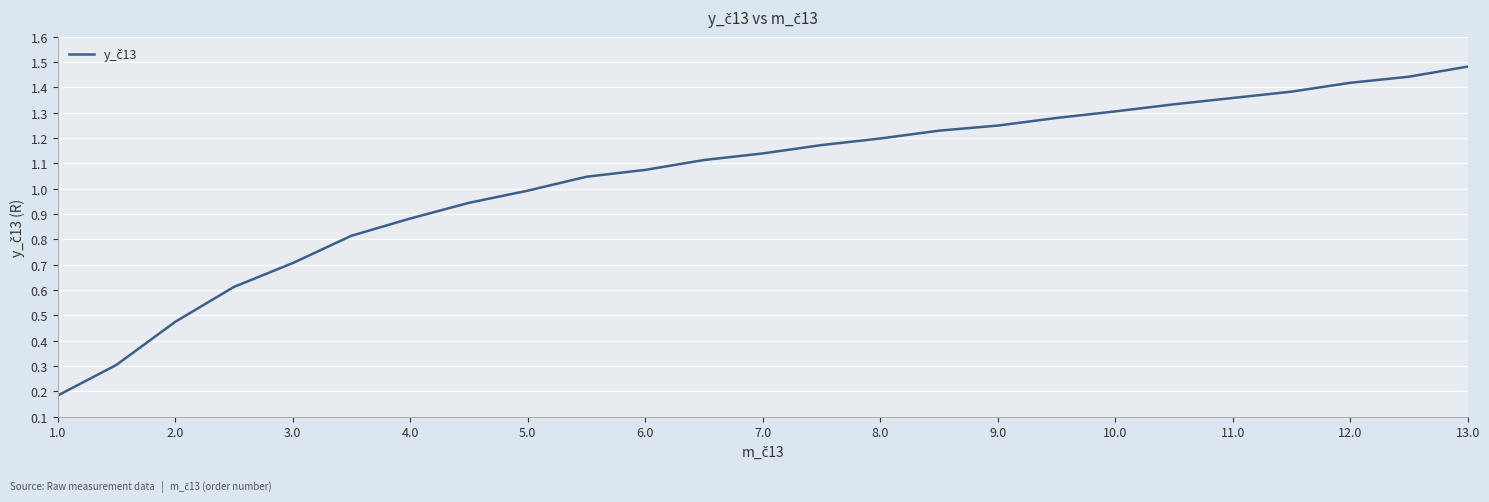

Count the number of values greater than 1.

16